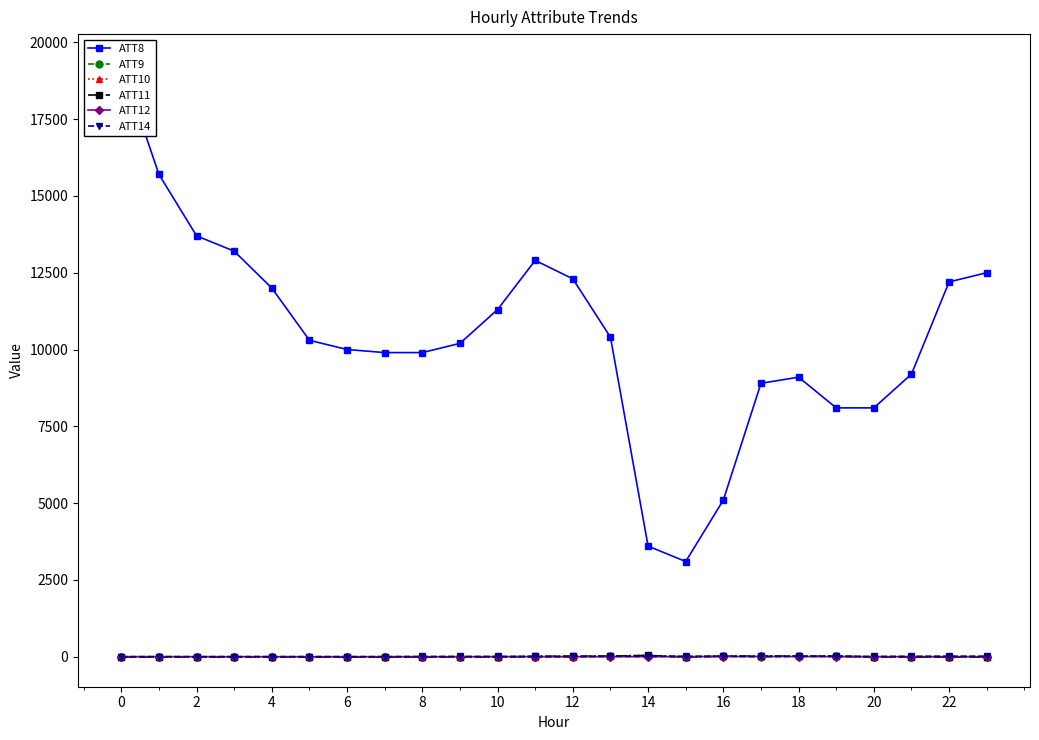

What are all the series names shown in the legend?

ATT8, ATT9, ATT10, ATT11, ATT12, ATT14